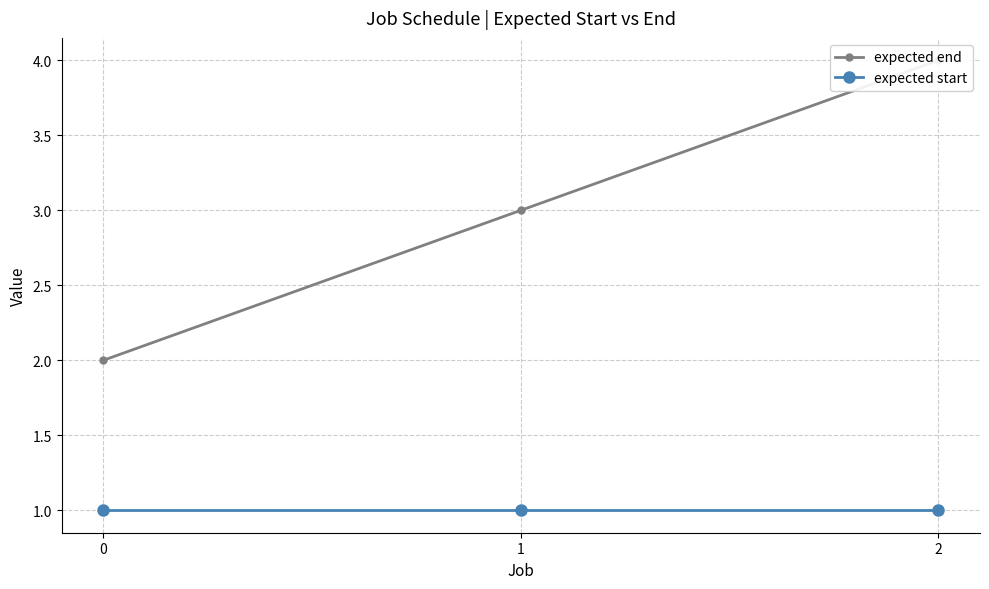

At 2, list the series in order from smallest to largest.

expected start, expected end